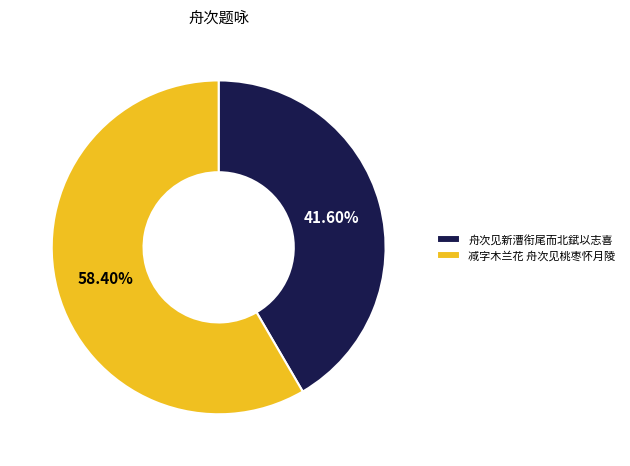

What percentage is NOT represented by 舟次见新漕衔尾而北錻以志喜?

58.4%